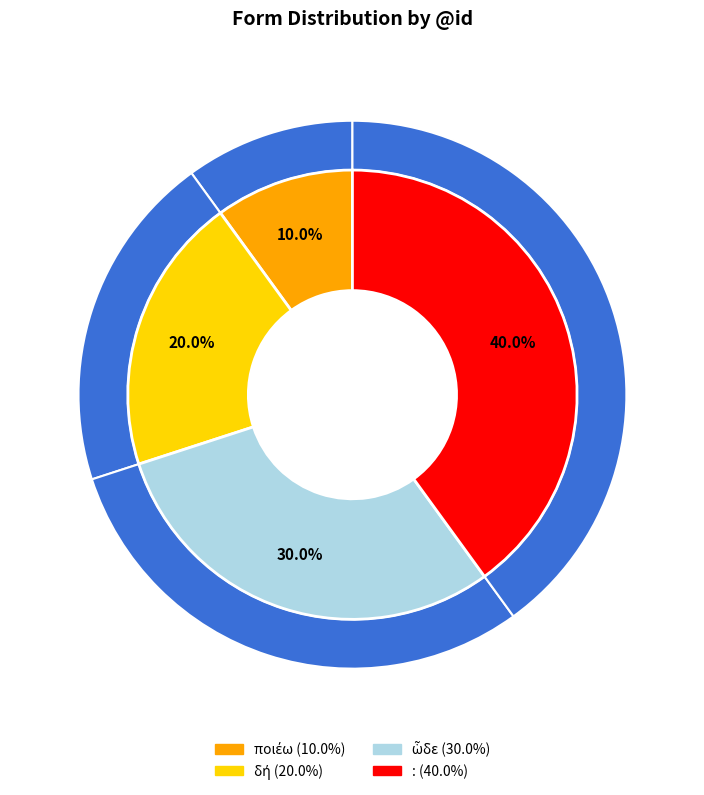

True or false: : accounts for 40% of the total.

True